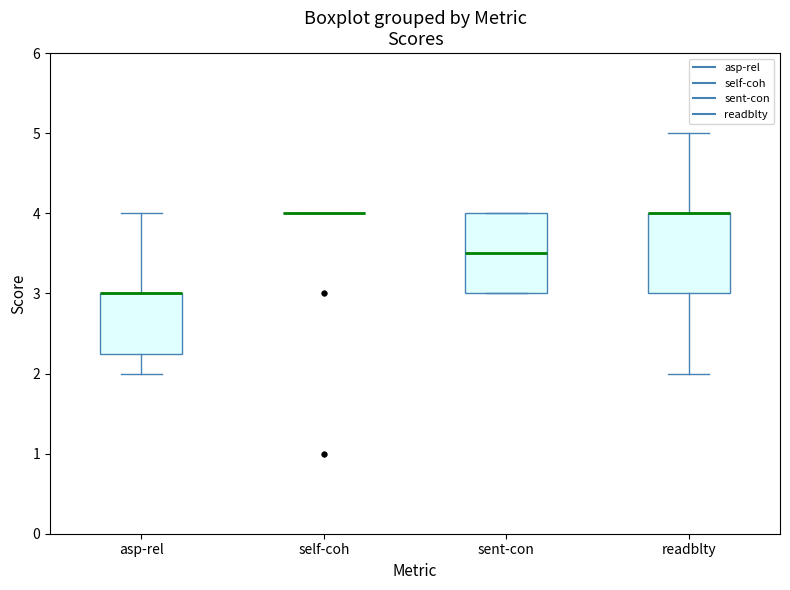

Reading left to right, read every box against the y-axis: the position of its median line, the range the box covers, and the ends of its whiskers. The values are not printed on the chart, so give them approximately, as read against the axis.

asp-rel: median 3.0 (drawn on the box's upper edge), box 2.3 to 3.0, whiskers 2.0 to 4.0
self-coh: box collapsed to a line at 4.0, whiskers 4.0 to 4.0
sent-con: median 3.5, box 3.0 to 4.0, whiskers 3.0 to 4.0
readblty: median 4.0 (drawn on the box's upper edge), box 3.0 to 4.0, whiskers 2.0 to 5.0